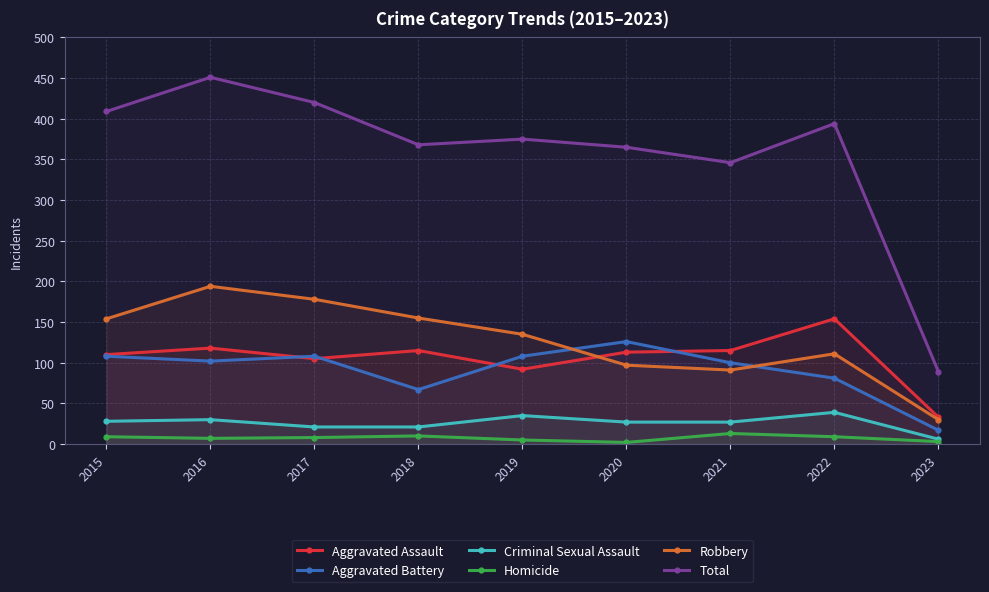

At which label does Aggravated Assault reach its minimum?

2023